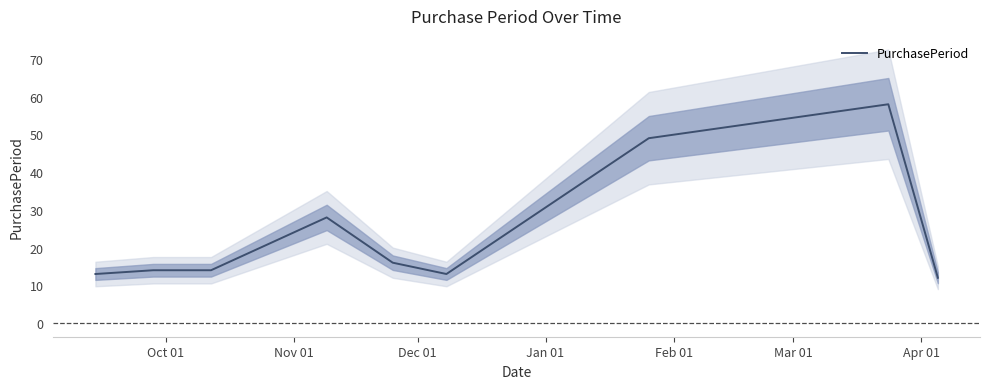

At which label is the value closest to 35?

Jan 01